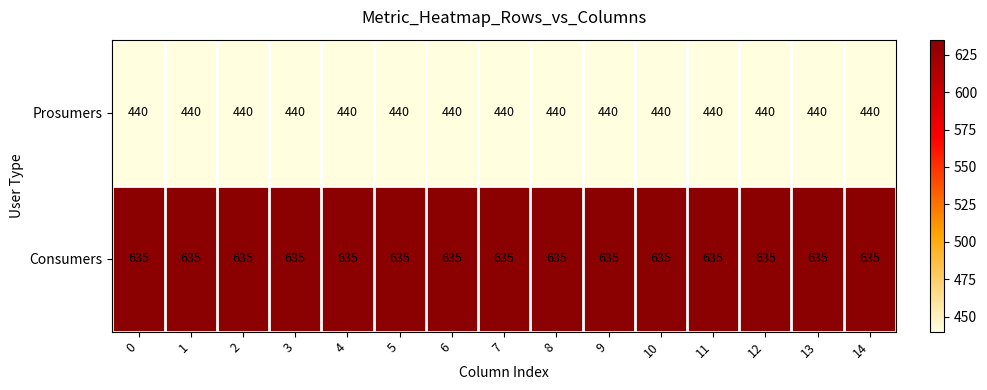

What is the difference between the highest and lowest values at 2?

195